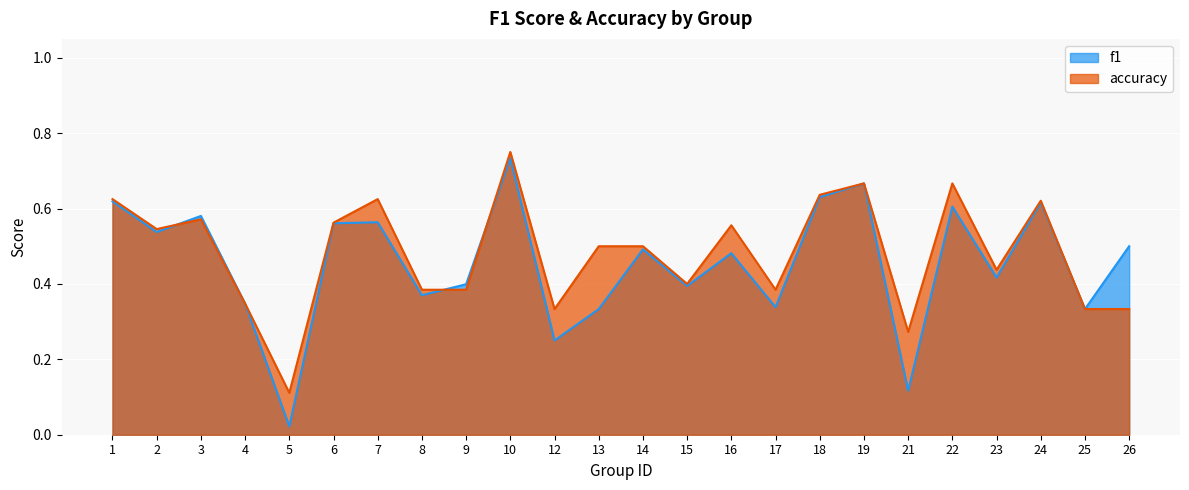

What is the maximum value for accuracy?

0.8